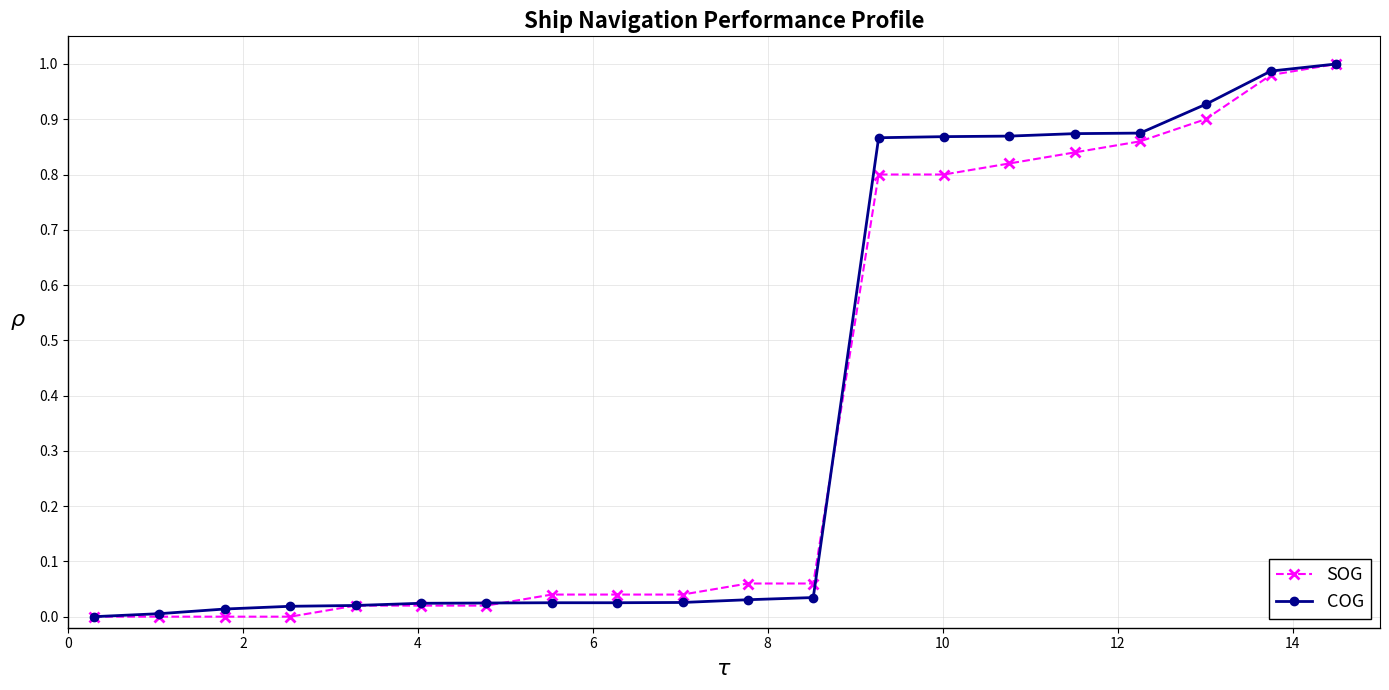

What is the difference between the maximum and minimum values in the SOG series?

1.0